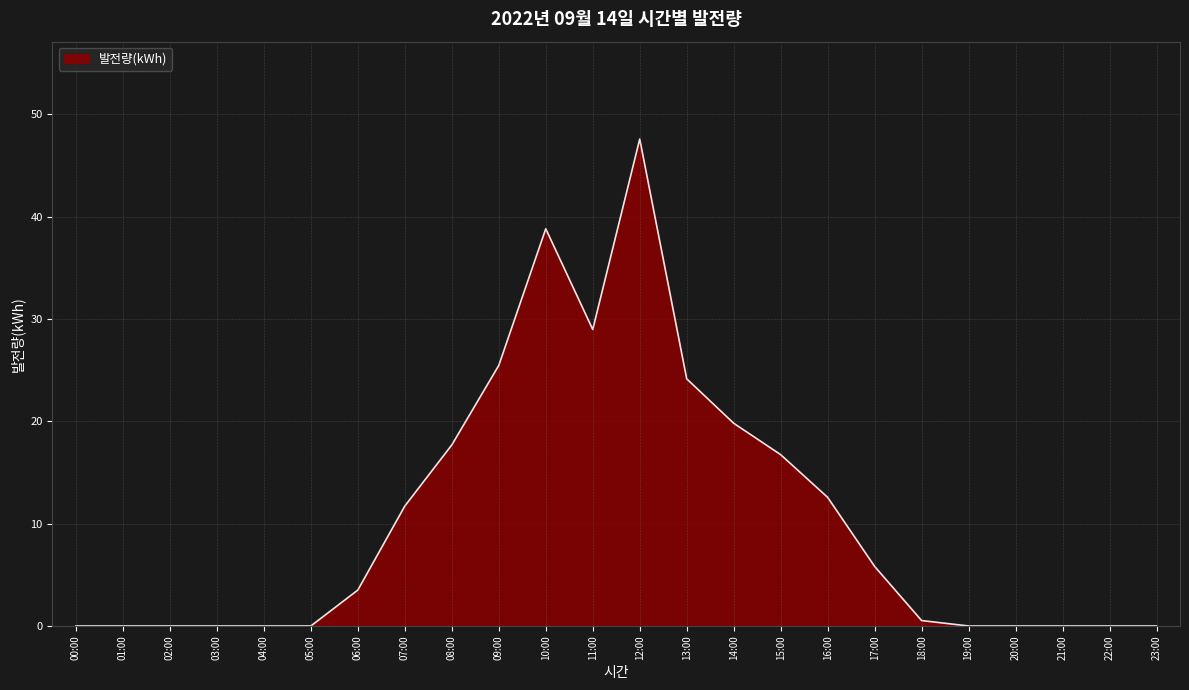

Which has a higher value, 12:00 or 17:00?

12:00